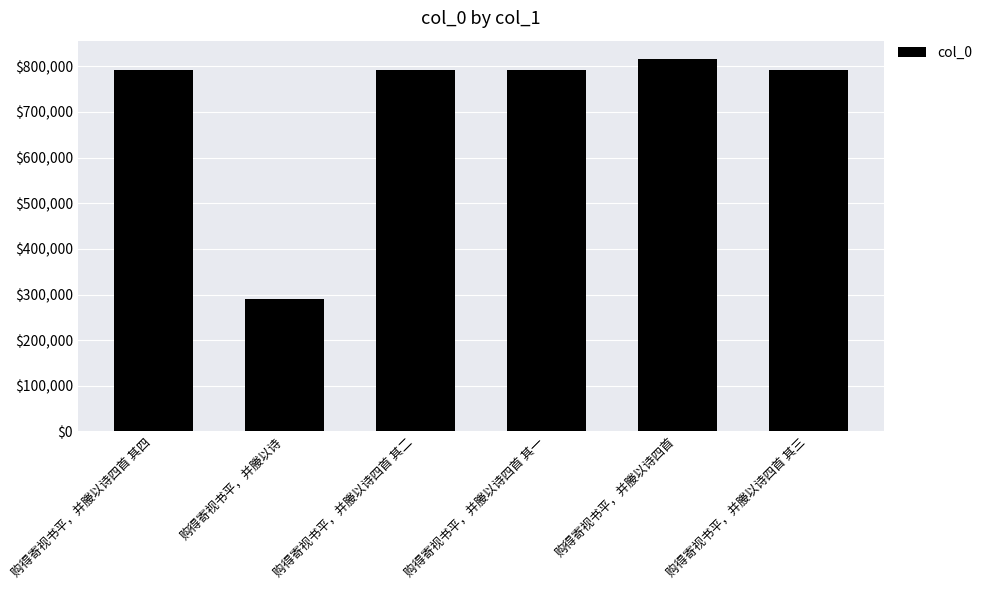

Which has a higher value, 购得寄视书平，并媵以诗 or 购得寄视书平，并媵以诗四首 其一?

购得寄视书平，并媵以诗四首 其一